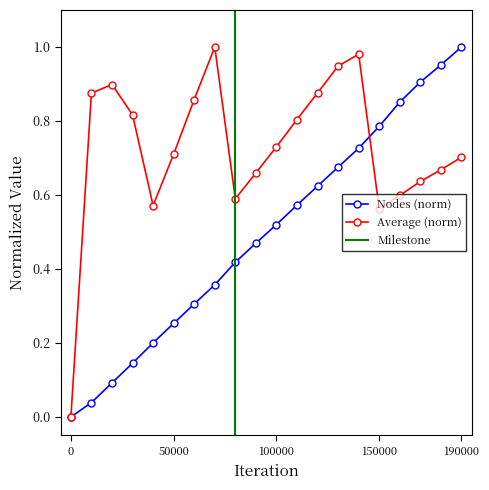

Count the number of categories in the chart.

20